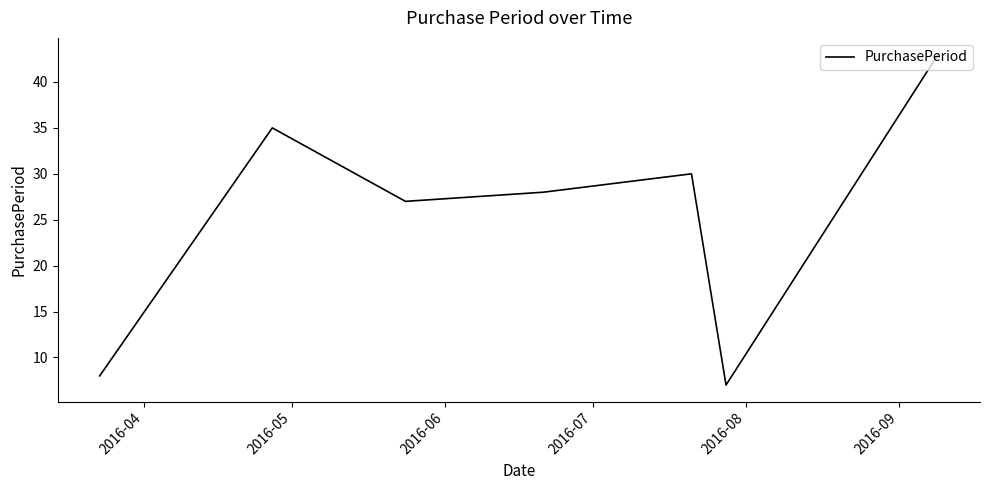

What is the sum of all values?

178